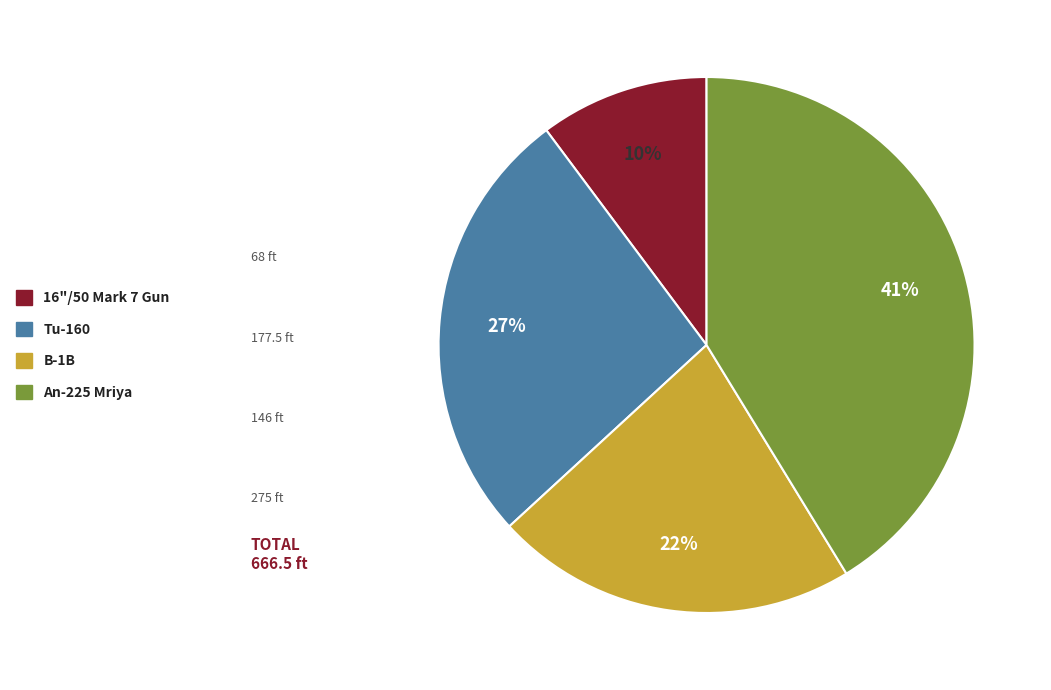

How many slices are in this pie chart?

4